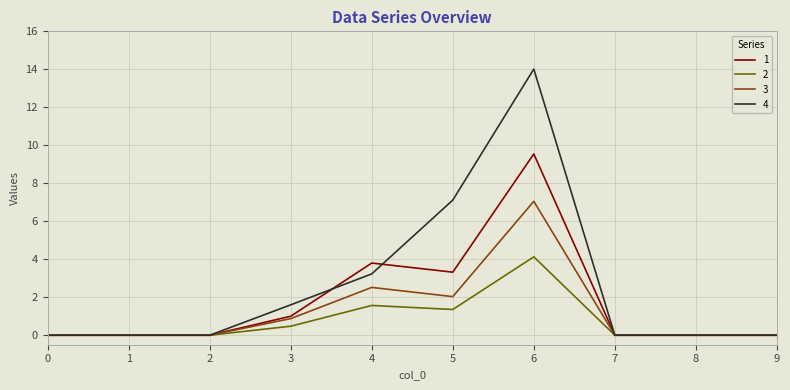

Is the value of 1 at 7 greater than the value of 4 at 4?

No